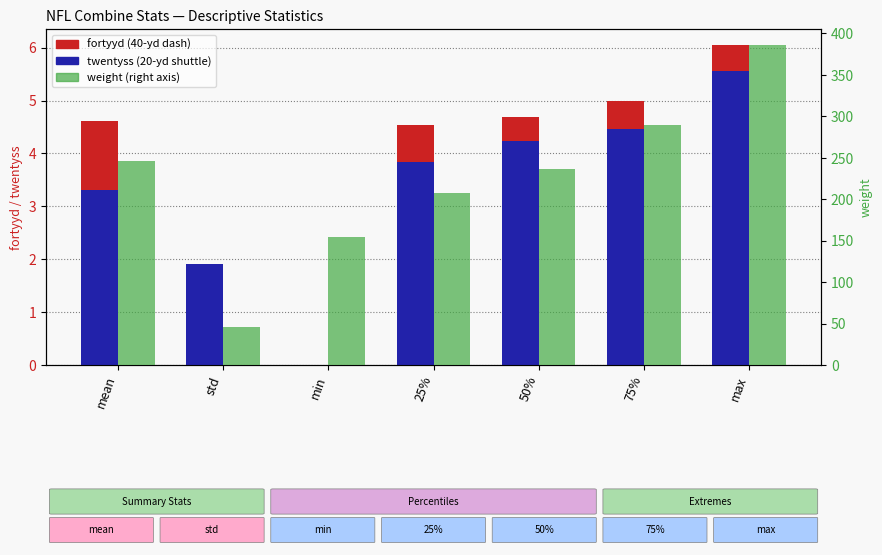

What position from the right is 75%?

2